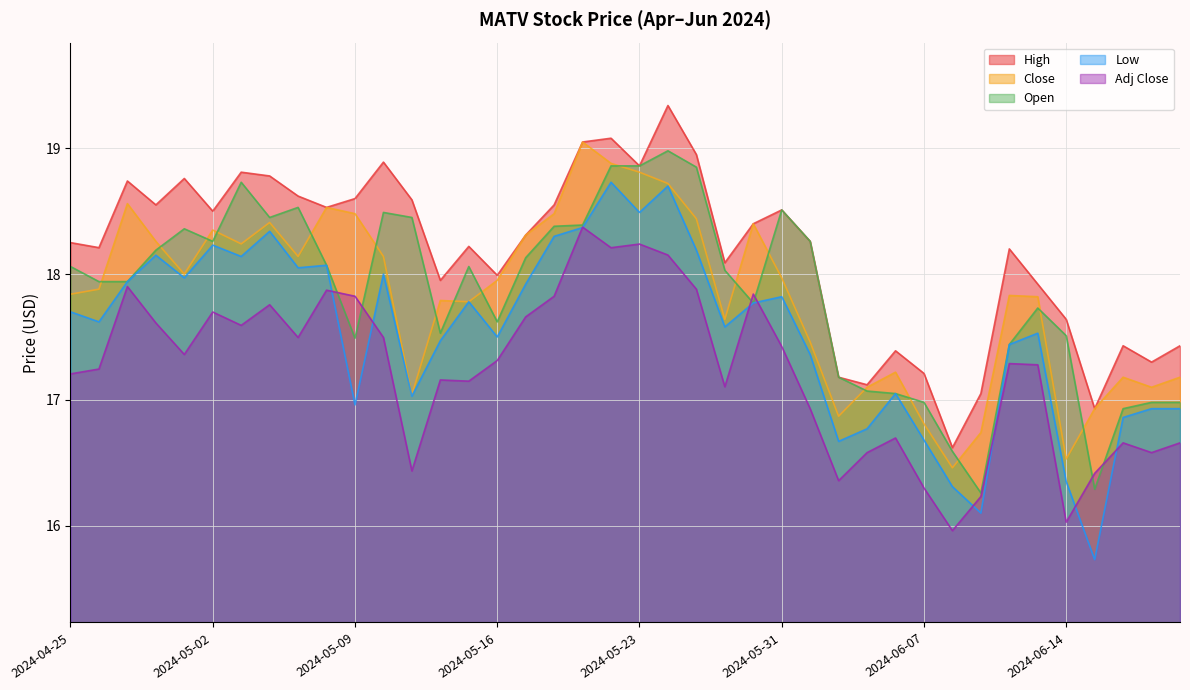

Does the chart display data point markers on the line(s)?

No